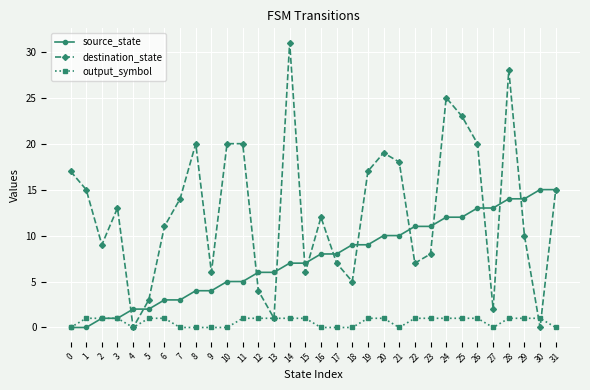

At which category is the sum across all series the highest?

28